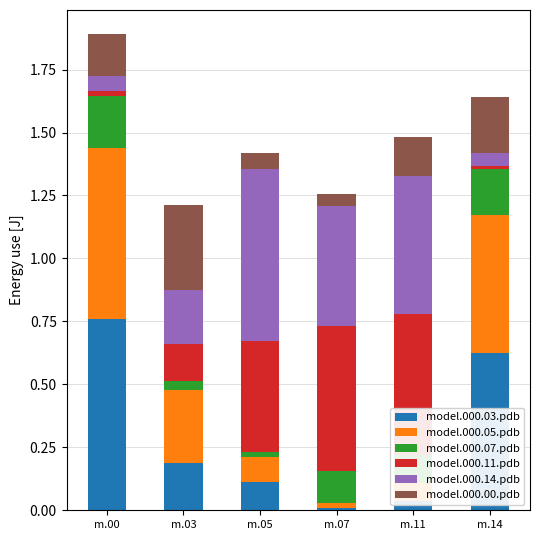

At which category is the sum across all series the highest?

m.00